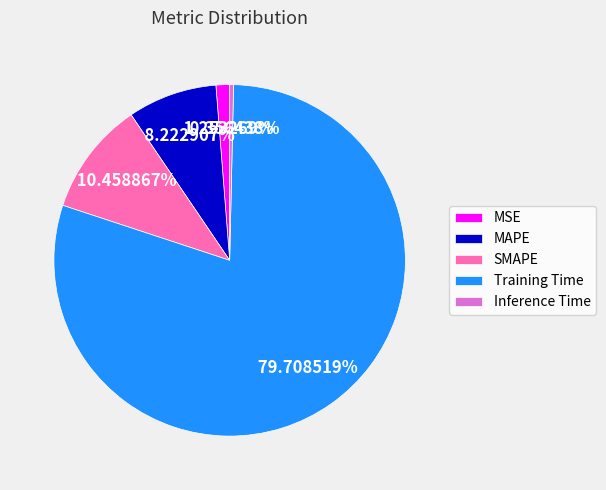

To the nearest percent, what is the combined percentage of Training Time and MAPE?

88%